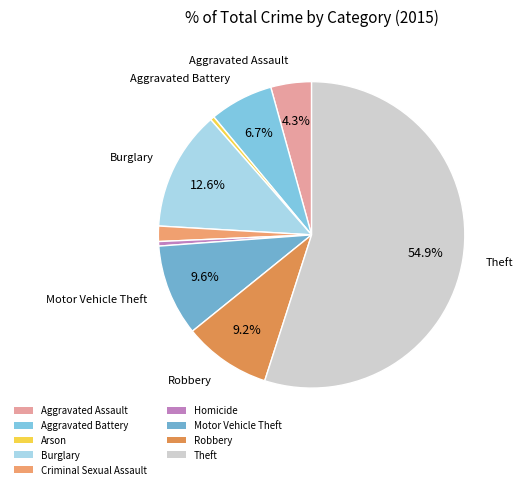

What is the ratio of the value at Burglary to the value at Homicide?

26.6